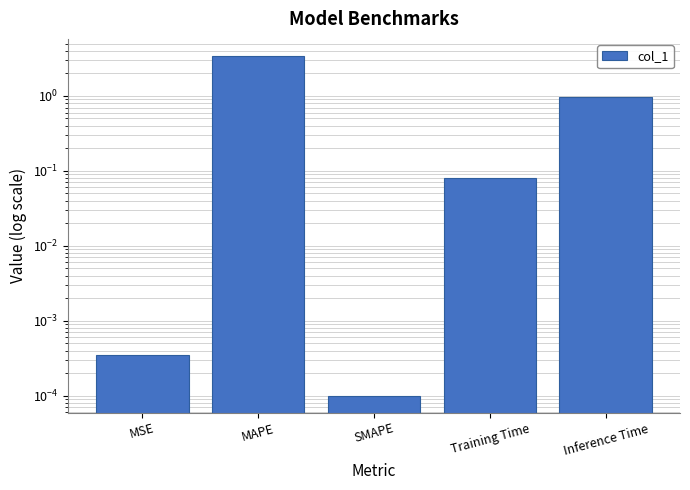

Which category has the lowest value across all series?

SMAPE